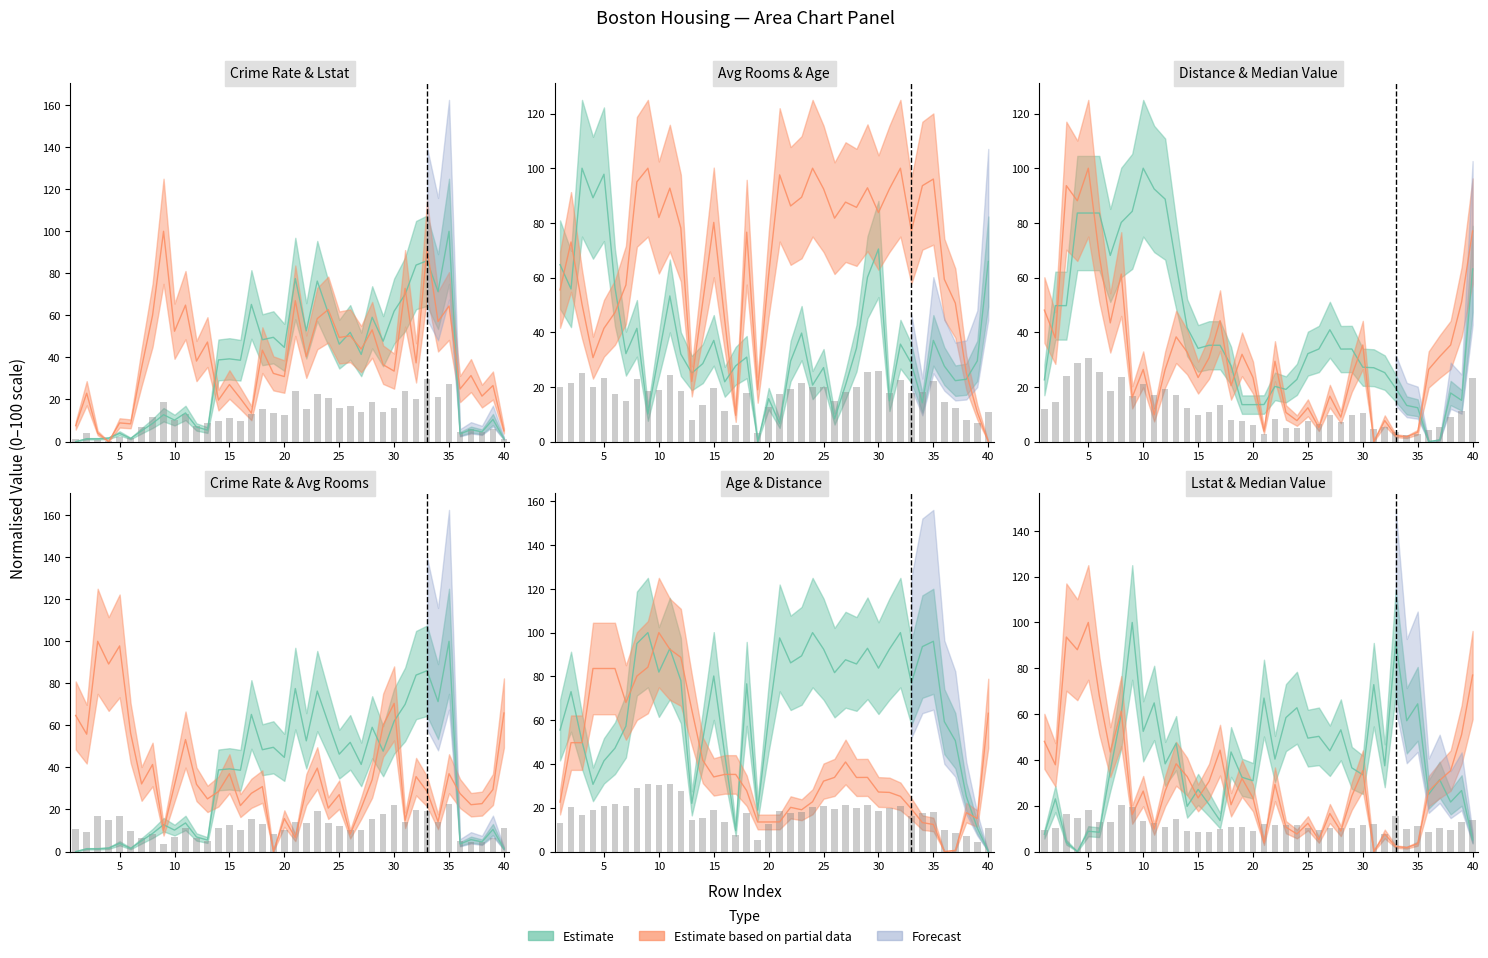

Reading left to right, list all the values displayed in this chart.

crim: 0.0	1.3	1.3	1.6	3.9	1.5	5.1	8.6	12.8	10.2	13.6	6.9	5.4	38.8	39.3	38.7	65.2	48.4	49.6	44.8	77.5	52.6	76.3	61.1	46.3	51.9	41.4	59.1	47.7	62.0	70.0	83.9	86.0	71.3	100.0	3.6	5.7	4.6	10.5	1.3
lstat: 7.6	23.0	4.0	0.0	8.9	8.4	35.2	60.1	100.0	52.5	64.9	38.3	47.3	19.7	27.1	20.5	13.5	43.5	32.4	30.9	67.0	40.3	58.5	62.8	49.5	50.3	44.0	53.1	36.5	33.5	72.8	37.4	91.8	57.1	64.5	25.0	31.4	21.6	26.6	5.1
rm: 64.7	55.8	100.0	89.2	97.8	56.3	32.2	41.4	10.1	31.7	53.3	32.0	25.0	28.5	37.0	21.9	27.7	30.9	0.0	15.7	6.6	29.4	39.7	20.6	27.1	8.3	20.6	34.2	60.1	70.4	14.9	35.6	28.6	14.2	37.0	27.6	22.3	22.8	29.5	65.9
age: 55.5	73.0	50.3	30.7	41.4	47.2	57.3	95.0	100.0	82.0	92.7	78.1	22.0	51.2	80.2	44.4	9.6	76.6	18.9	61.0	97.6	86.2	89.4	100.0	92.5	81.7	87.6	85.7	92.8	83.8	92.5	100.0	77.0	93.6	96.0	59.3	50.6	25.2	10.7	0.0
dis: 22.6	49.7	49.7	83.6	83.6	83.6	68.1	80.1	84.2	100.0	92.4	88.7	64.7	41.7	34.1	35.2	35.2	27.8	13.5	13.5	13.5	20.2	19.1	22.7	32.2	33.9	40.9	33.8	33.9	27.2	27.0	25.2	19.5	13.2	12.4	0.0	0.5	17.8	15.1	63.1
medv: 48.1	37.9	93.6	88.1	100.0	68.1	43.4	61.3	16.2	26.4	9.8	26.4	38.3	32.8	23.4	30.6	44.3	20.4	31.9	23.4	3.8	29.4	10.6	7.7	12.3	5.1	16.6	8.9	24.3	35.3	0.0	7.7	2.1	1.7	3.4	26.4	31.1	35.3	51.1	77.0